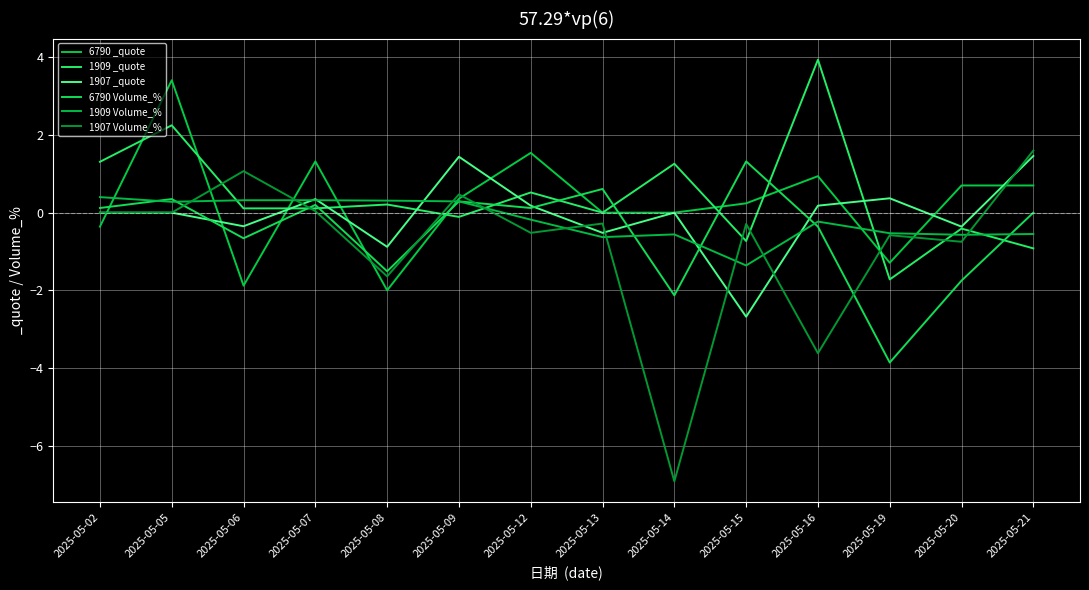

Is this an area chart (filled region under the line)?

No